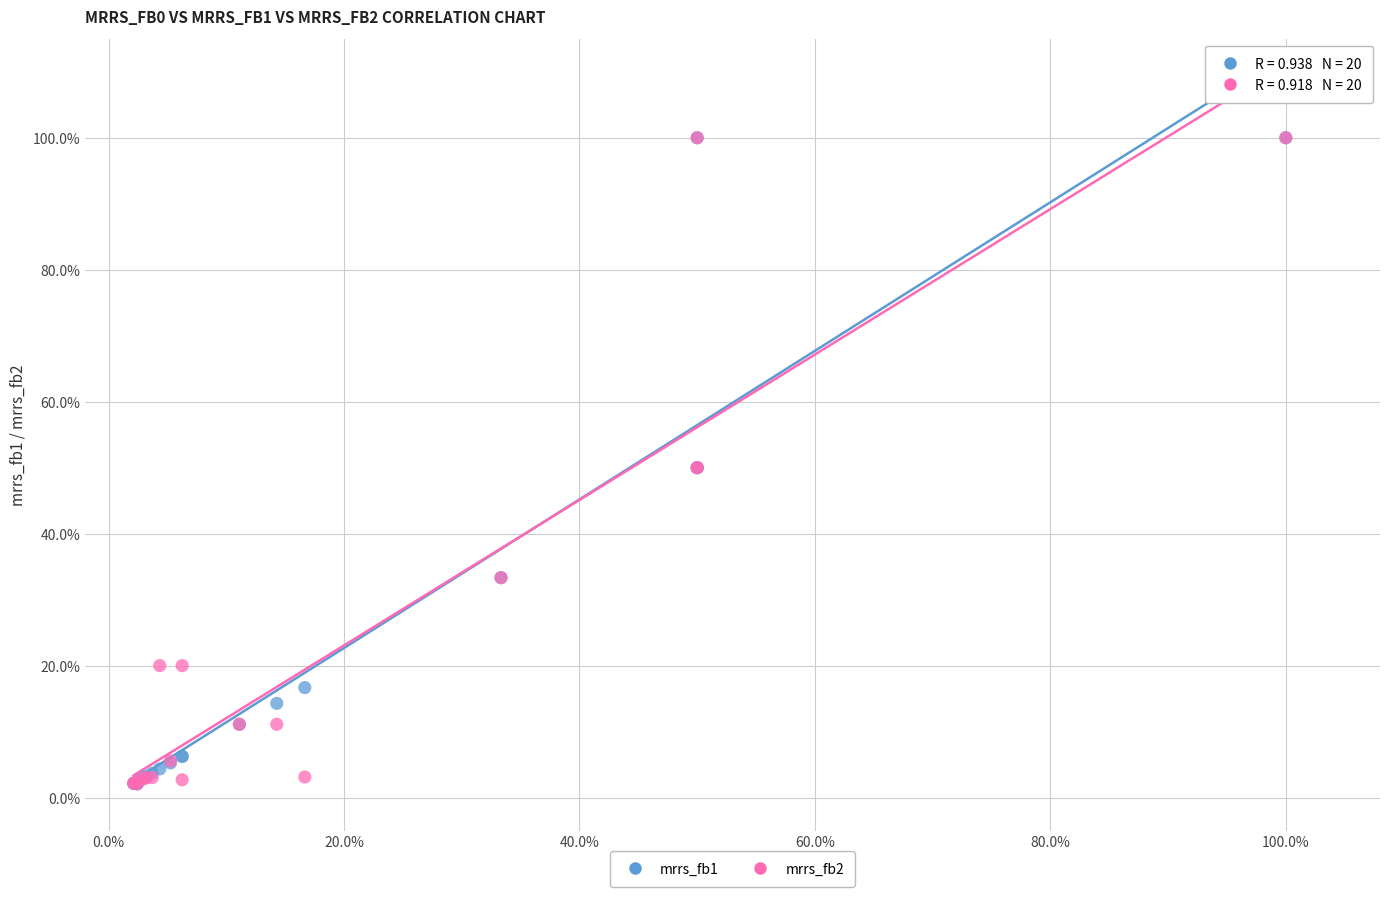

What are all the series names shown in the legend?

mrrs_fb1, mrrs_fb2